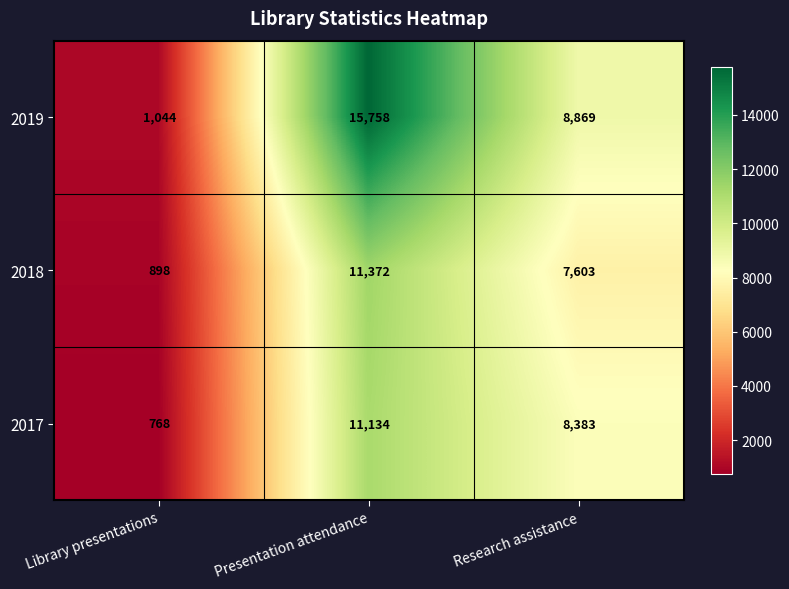

Rank the series by their maximum value, from highest to lowest.

2019, 2018, 2017